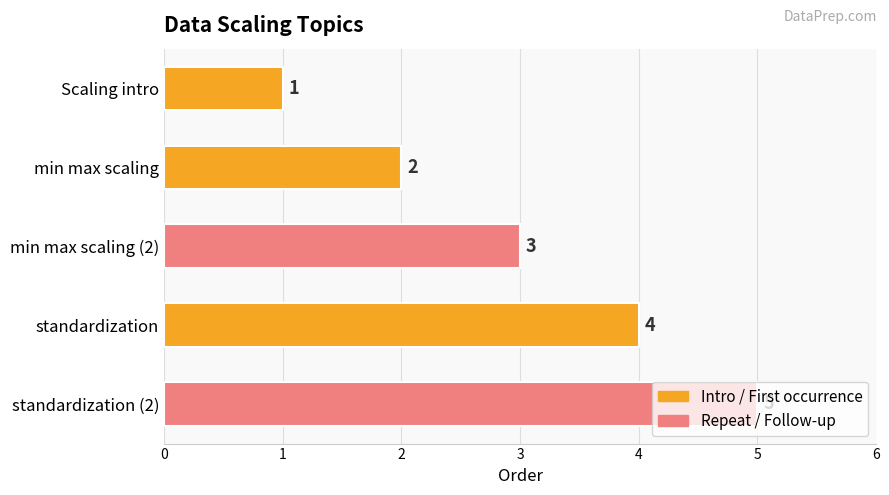

What is the change in value from Scaling intro to min max scaling?

+1